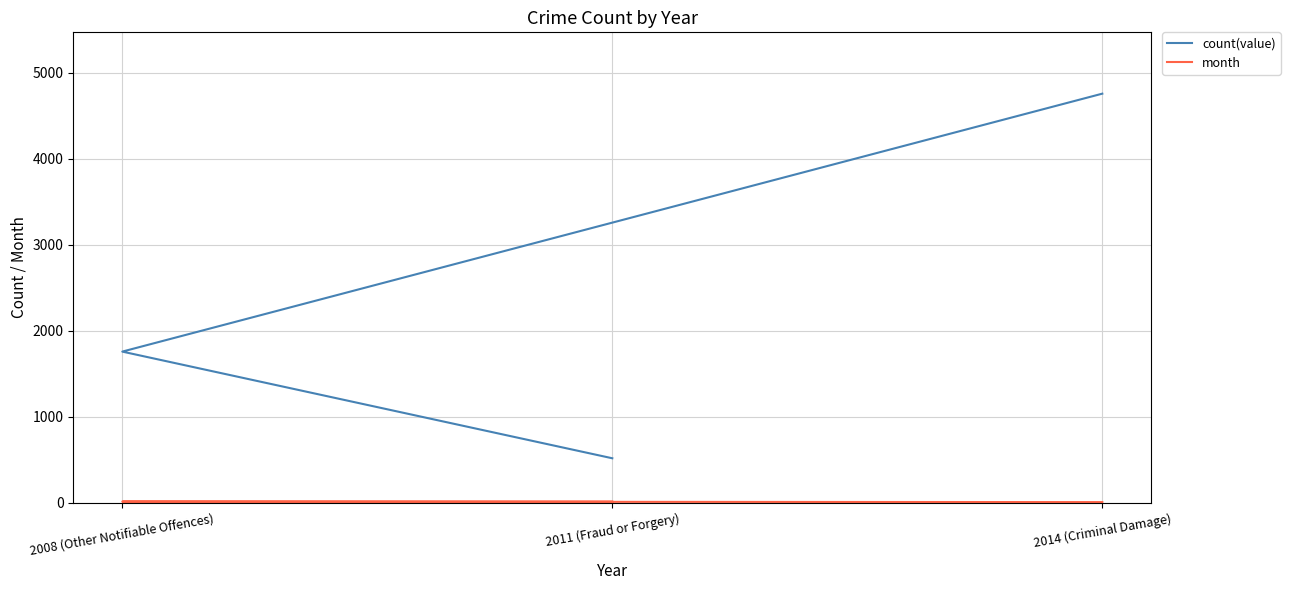

Rank the series by their maximum value, from lowest to highest.

month, count(value)